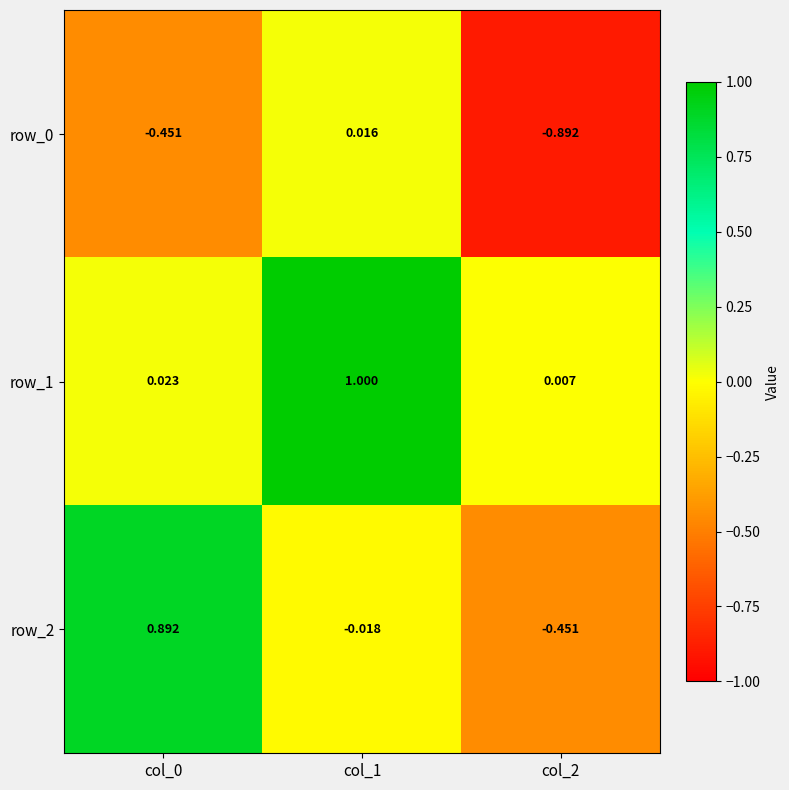

Is the value of row_2 at col_2 greater than the value of row_1 at col_2?

No